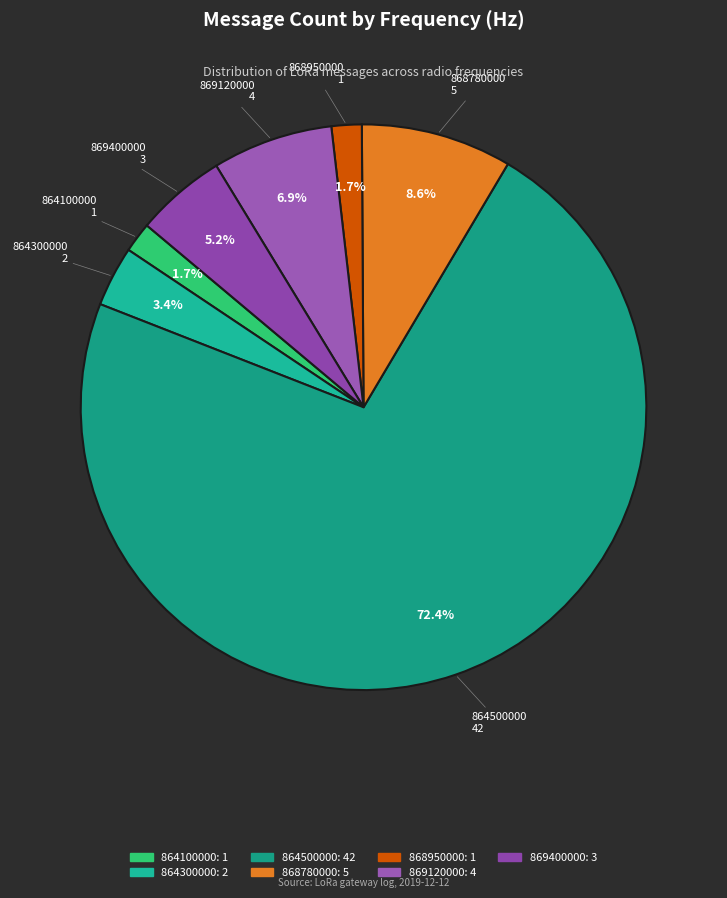

How many slices are in this pie chart?

7